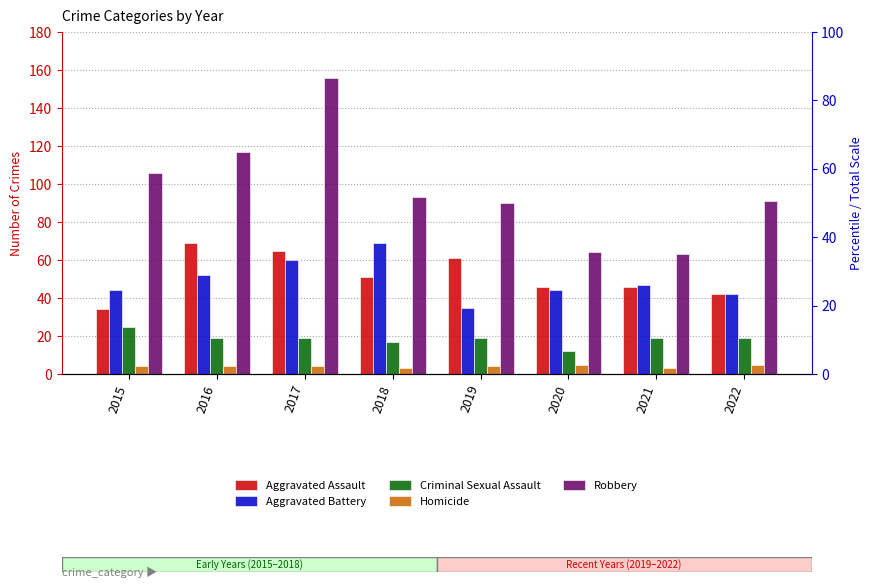

Reading left to right, transcribe all the data shown in this chart.

Aggravated Assault: 34	69	65	51	61	46	46	42
Aggravated Battery: 44	52	60	69	35	44	47	42
Criminal Sexual Assault: 25	19	19	17	19	12	19	19
Homicide: 4	4	4	3	4	5	3	5
Robbery: 106	117	156	93	90	64	63	91